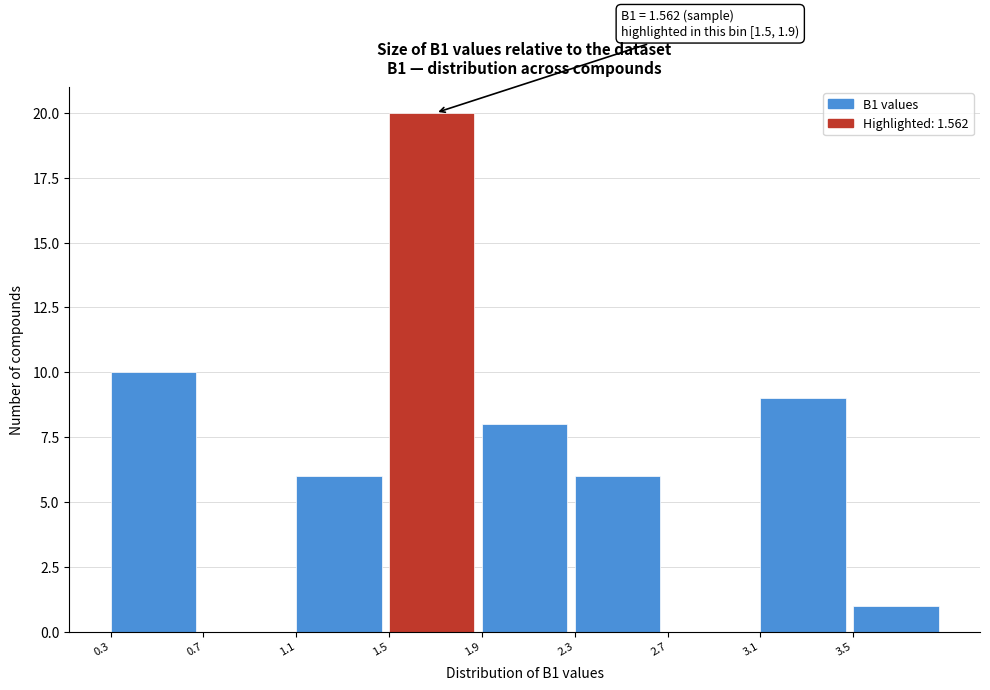

Over which range of the x-axis is the bar tallest?

1.5 to 1.9